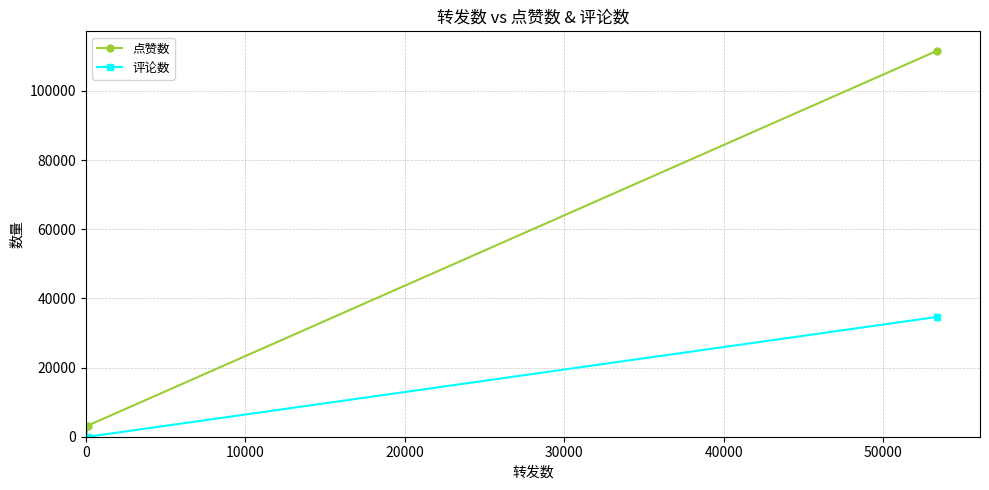

Rank the series by their average value, from lowest to highest.

评论数, 点赞数